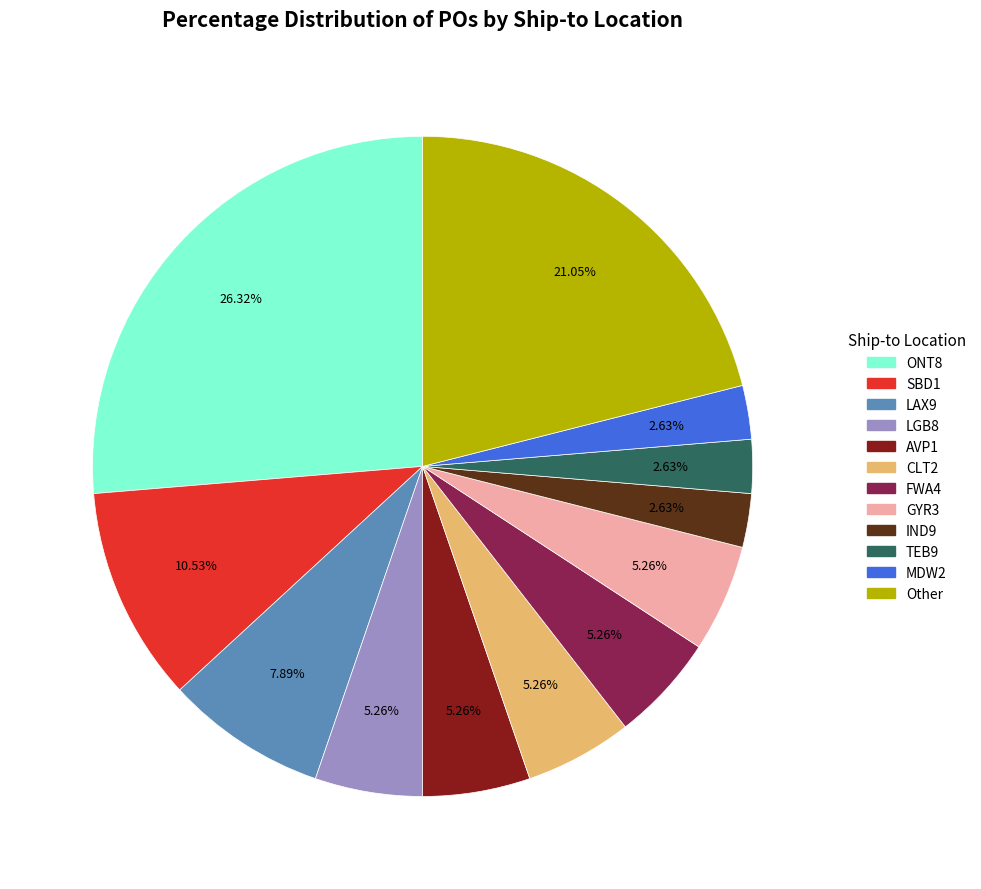

To the nearest percent, what is the average slice percentage?

8%